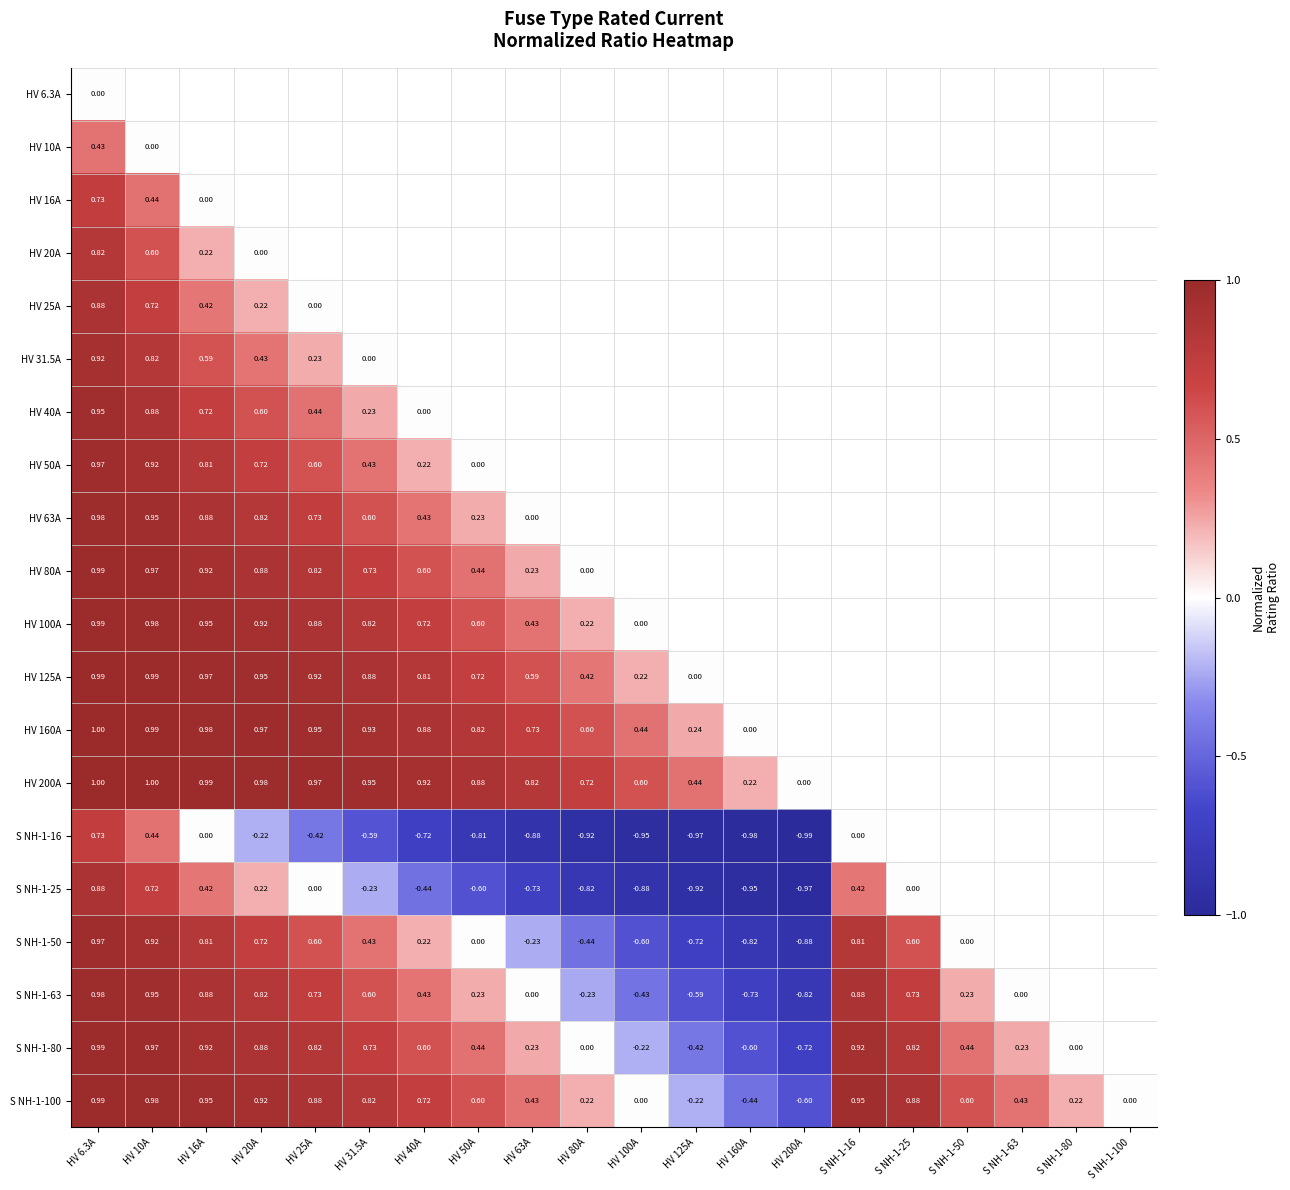

Is the value of S NH-1-80 at HV 20A greater than the value of S NH-1-50 at HV 100A?

Yes